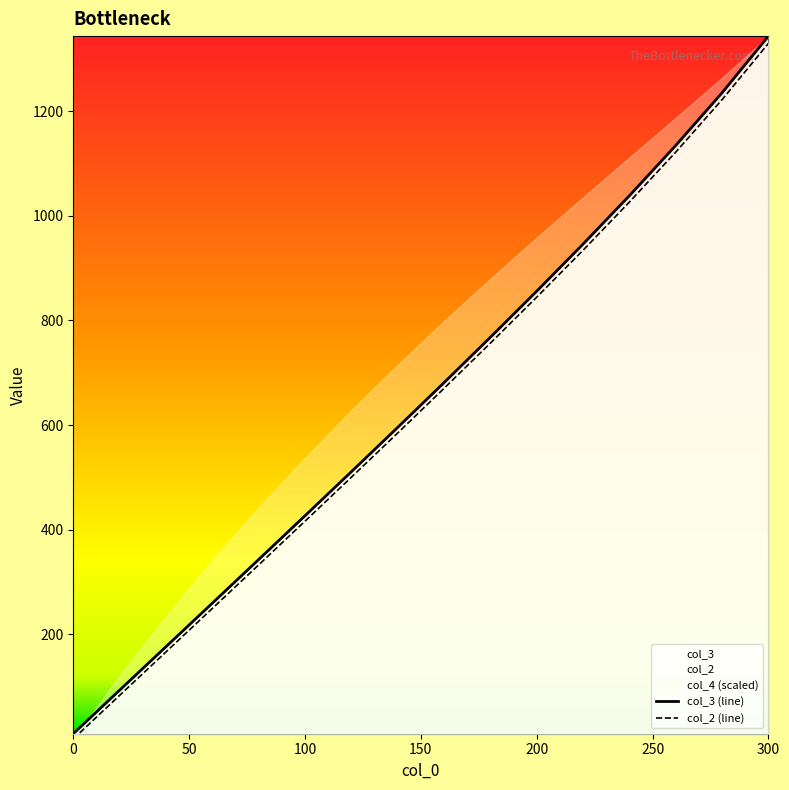

Reading left to right, what are all the values shown in this chart?

col_2: 0=0.1	20=83.3	40=166.3	60=249.4	80=332.7	100=416.2	120=500.2	140=584.7	160=670.1	180=756.5	200=844.3	220=934.0	240=1026.2	260=1121.6	280=1221.8	300=1329.4
col_3: 0=10.1	20=93.3	40=176.4	60=259.6	80=342.9	100=426.6	120=510.7	140=595.5	160=681.0	180=767.7	200=855.8	220=945.8	240=1038.3	260=1134.3	280=1235.0	300=1343.3